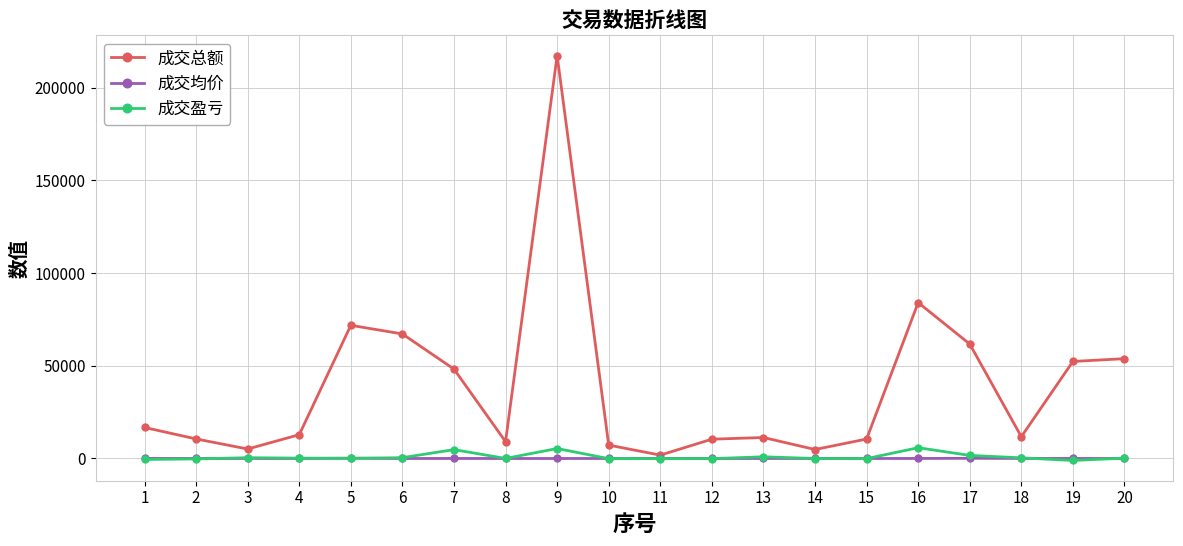

Does the chart display data point markers on the line(s)?

Yes